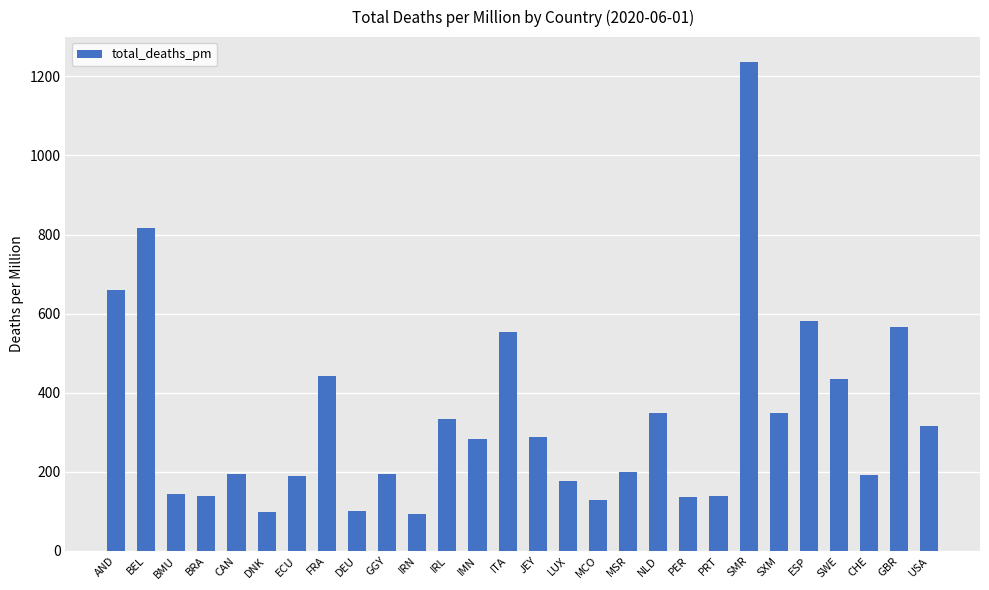

What is the label of the 9th bar from the left?

DEU